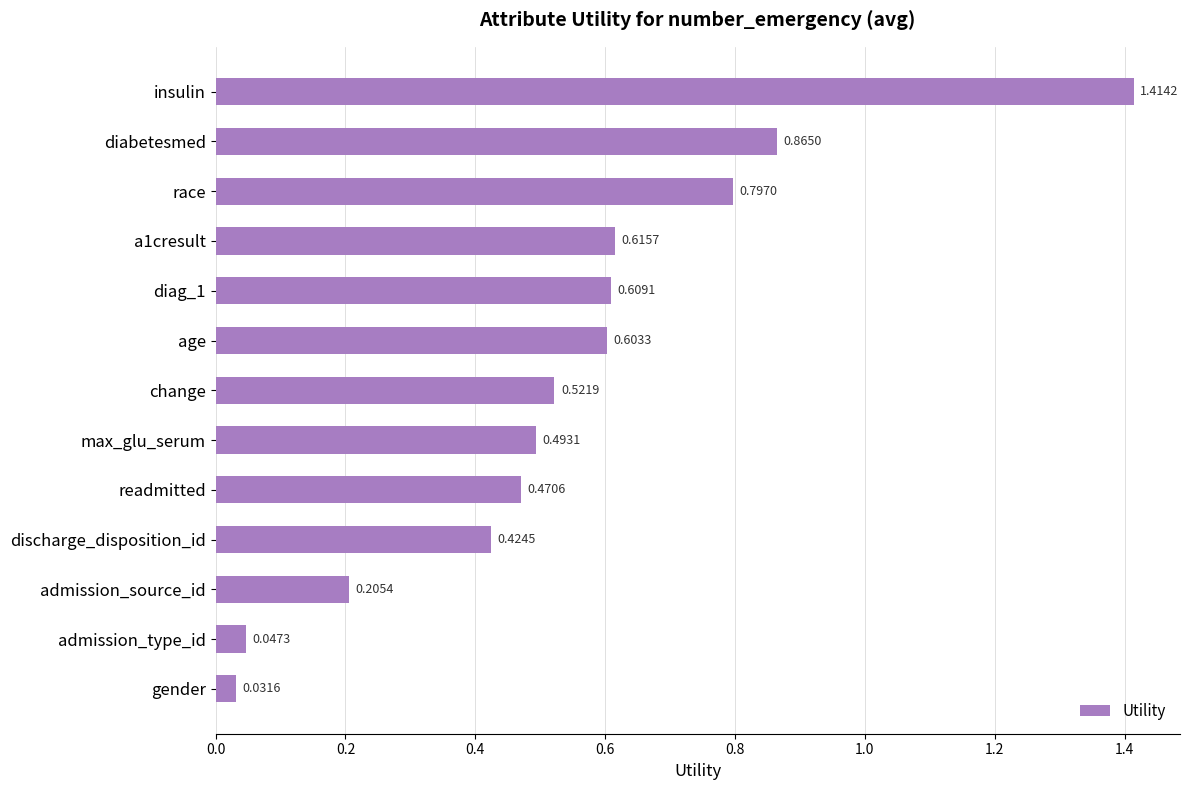

What is the sum of all values?

7.1